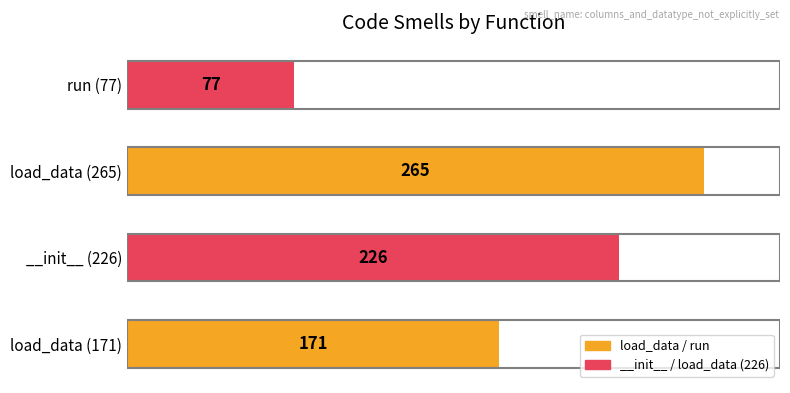

How many bars are there in total?

4